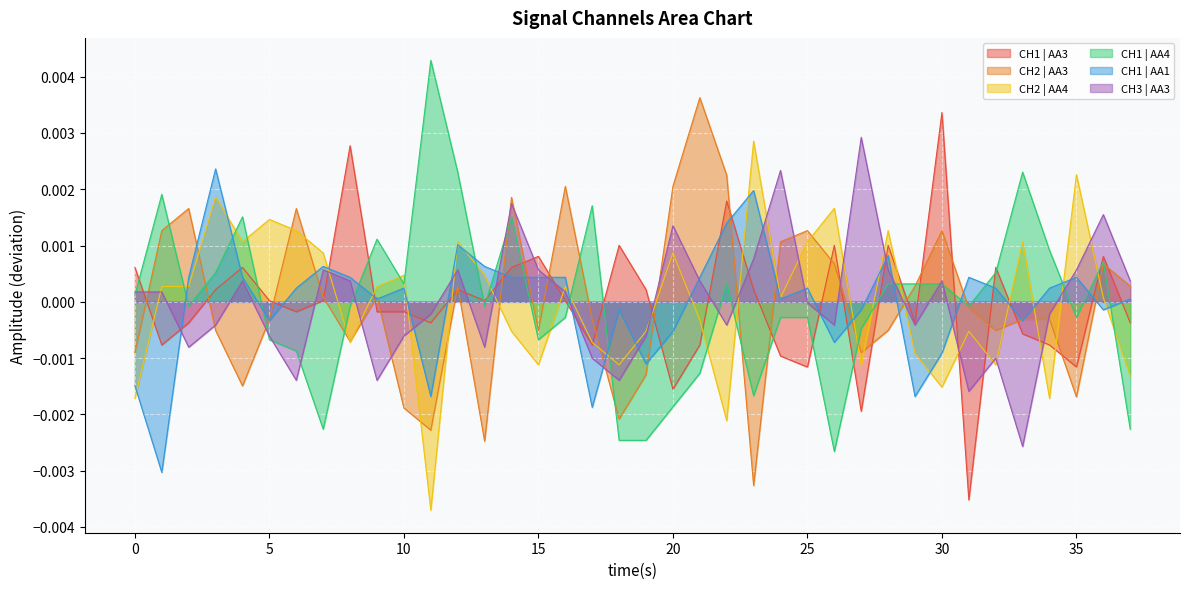

What are all the series names shown in the legend?

CH1 | AA3, CH2 | AA3, CH2 | AA4, CH1 | AA4, CH1 | AA1, CH3 | AA3